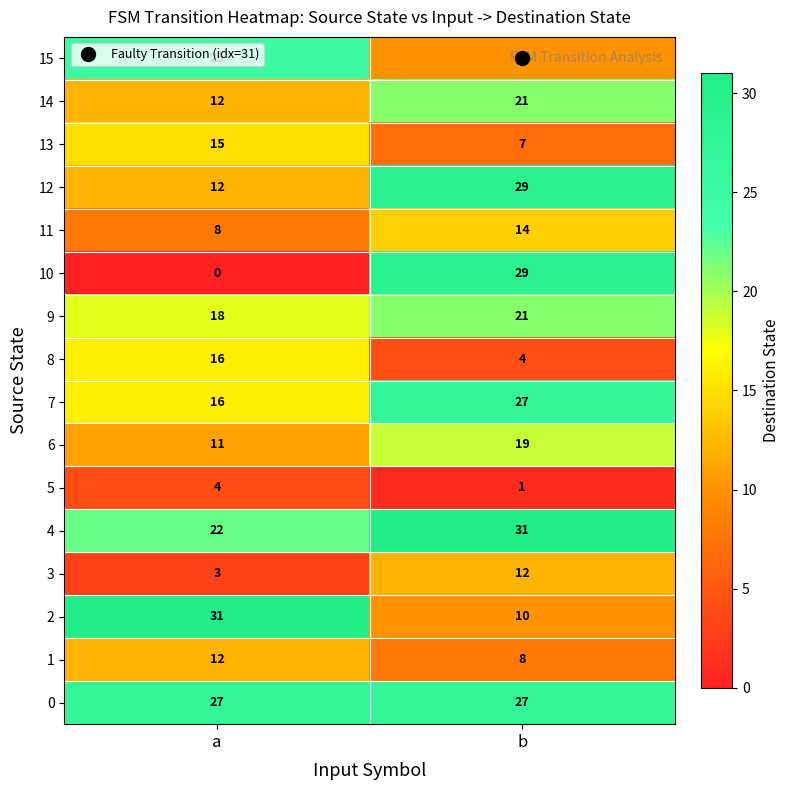

How many values in the 5 series are below 4?

1